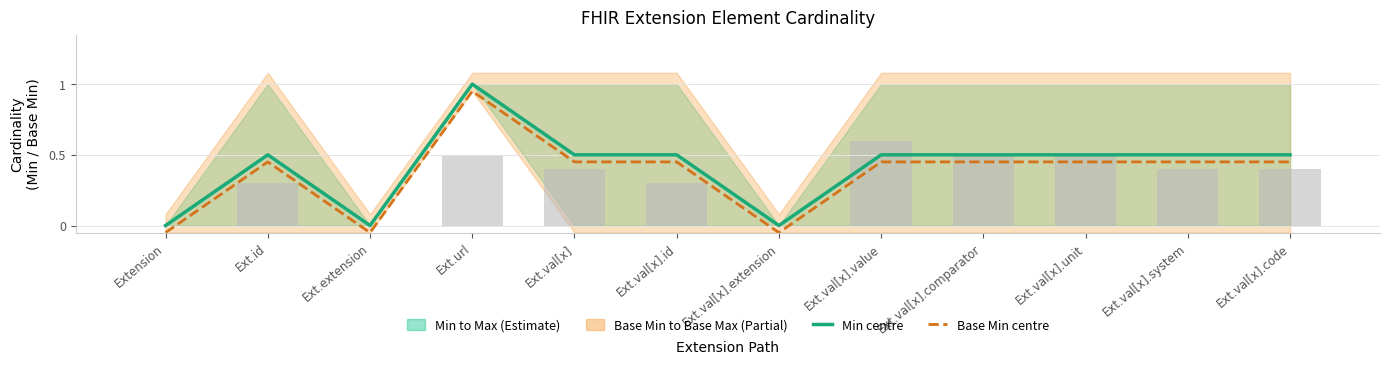

What is the difference between the maximum and minimum values in the Base Min (centre) series?

1.0